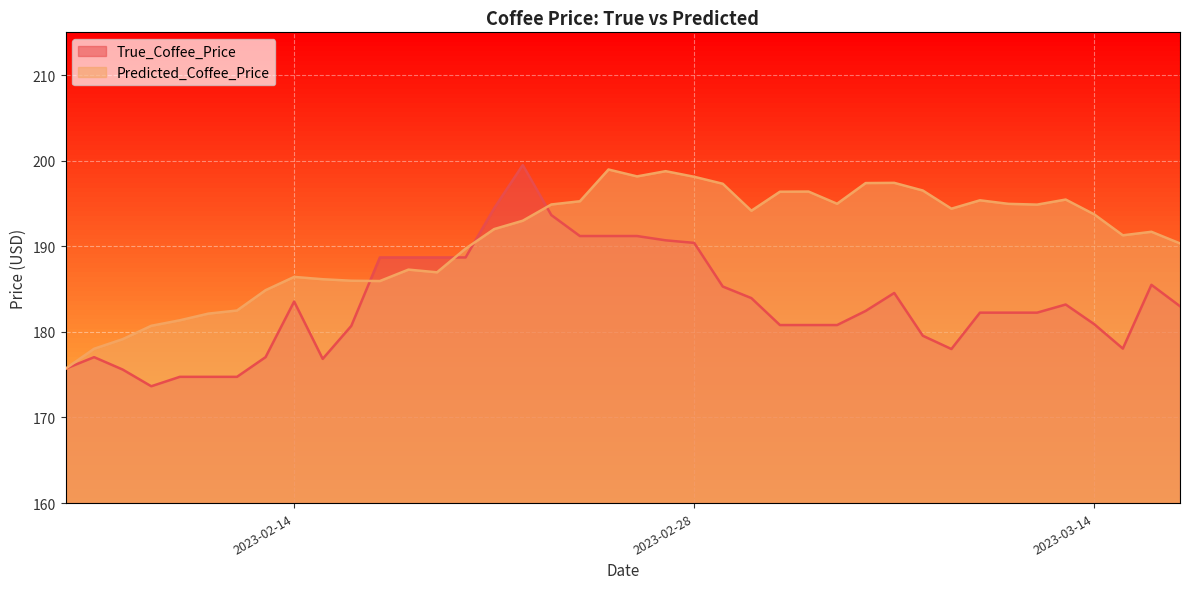

What is the sum of the True_Coffee_Price values at 2023-02-18 and 2023-02-19?

377.4